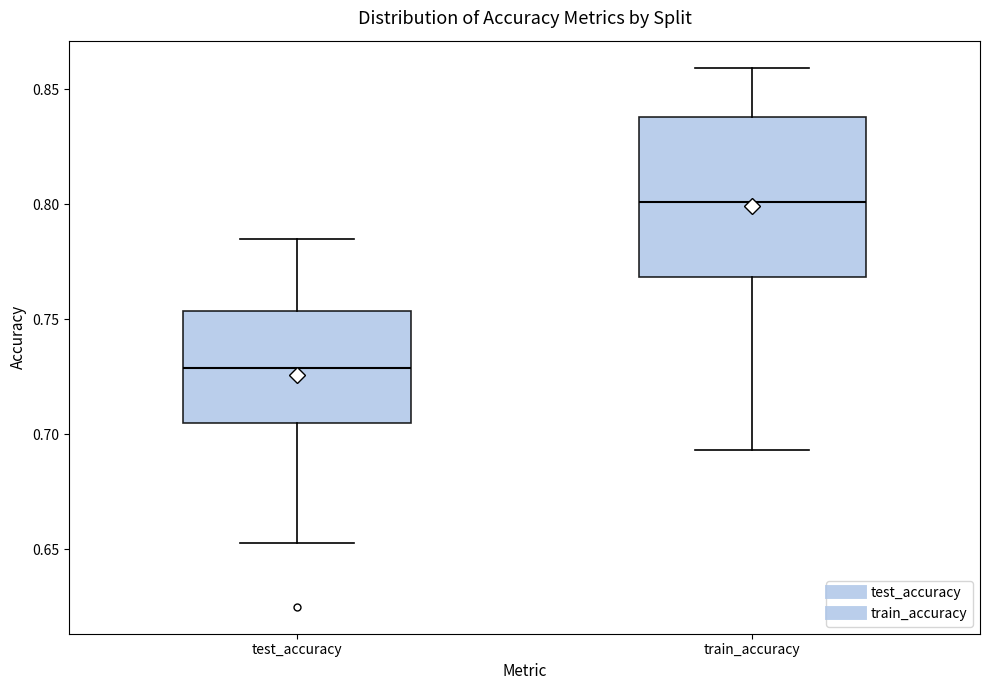

Where does the upper whisker of the box for test_accuracy end on the y-axis? The values are not printed on the chart, so give them approximately, as read against the axis.

0.785